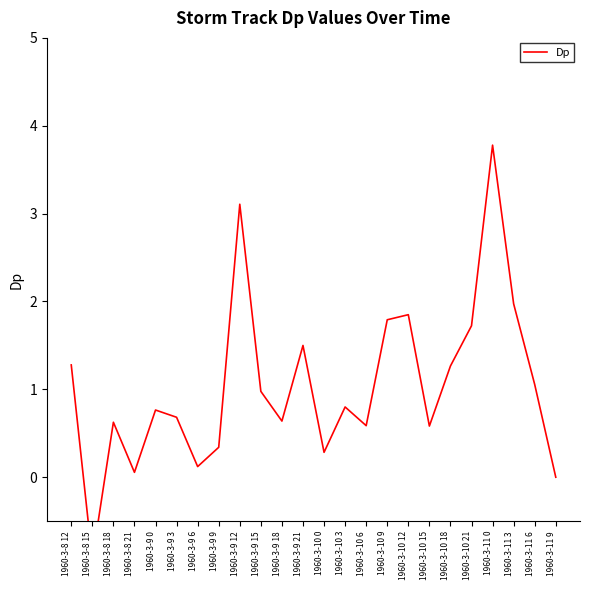

How many values are below zero?

1